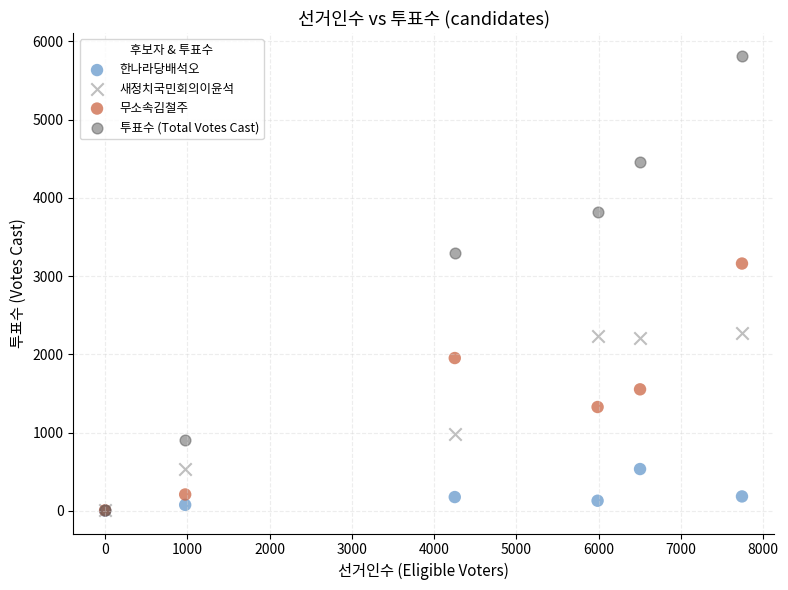

Which series reaches the maximum Y coordinate?

투표수 (Total Votes Cast)